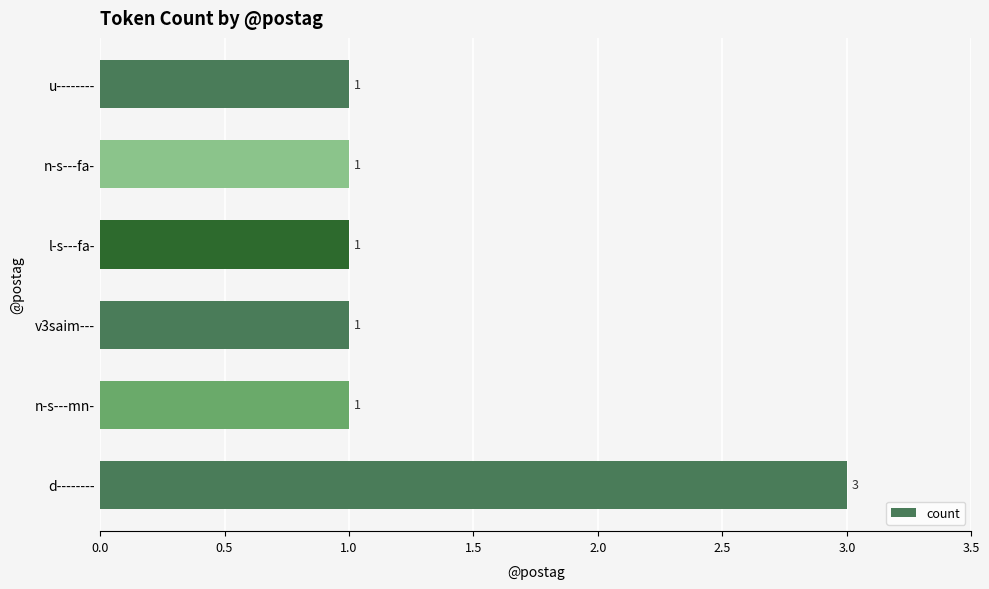

What is the maximum value shown in the chart?

3